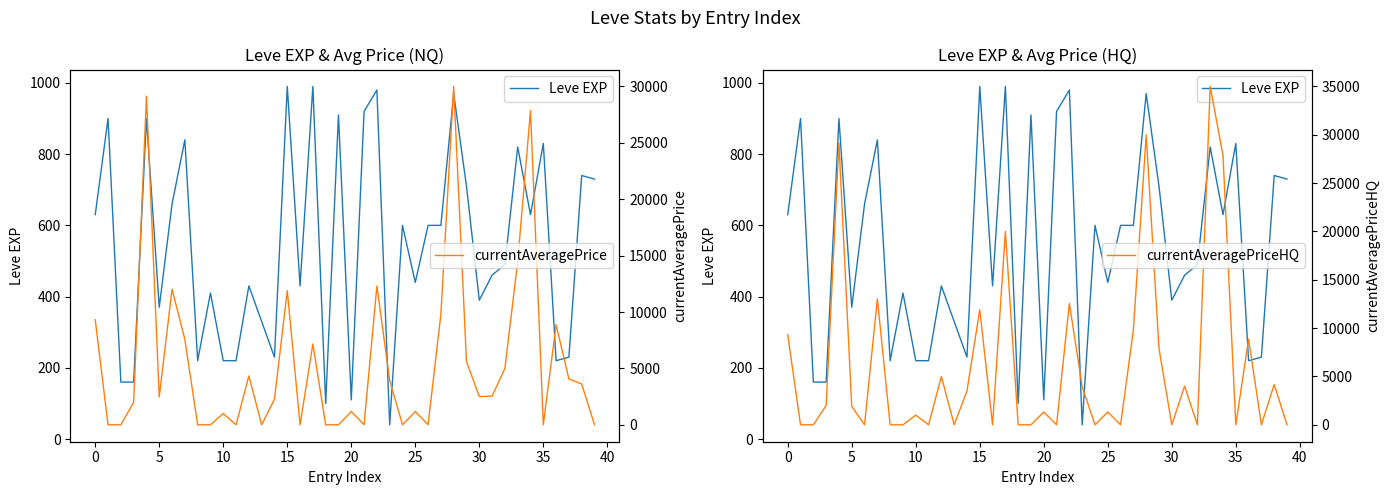

At which category is the sum across all series the highest?

28